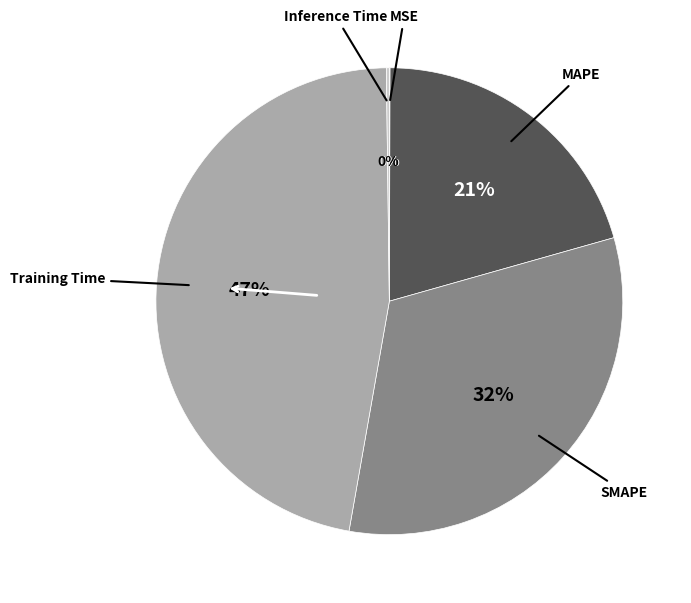

Is there a majority slice in this chart?

No